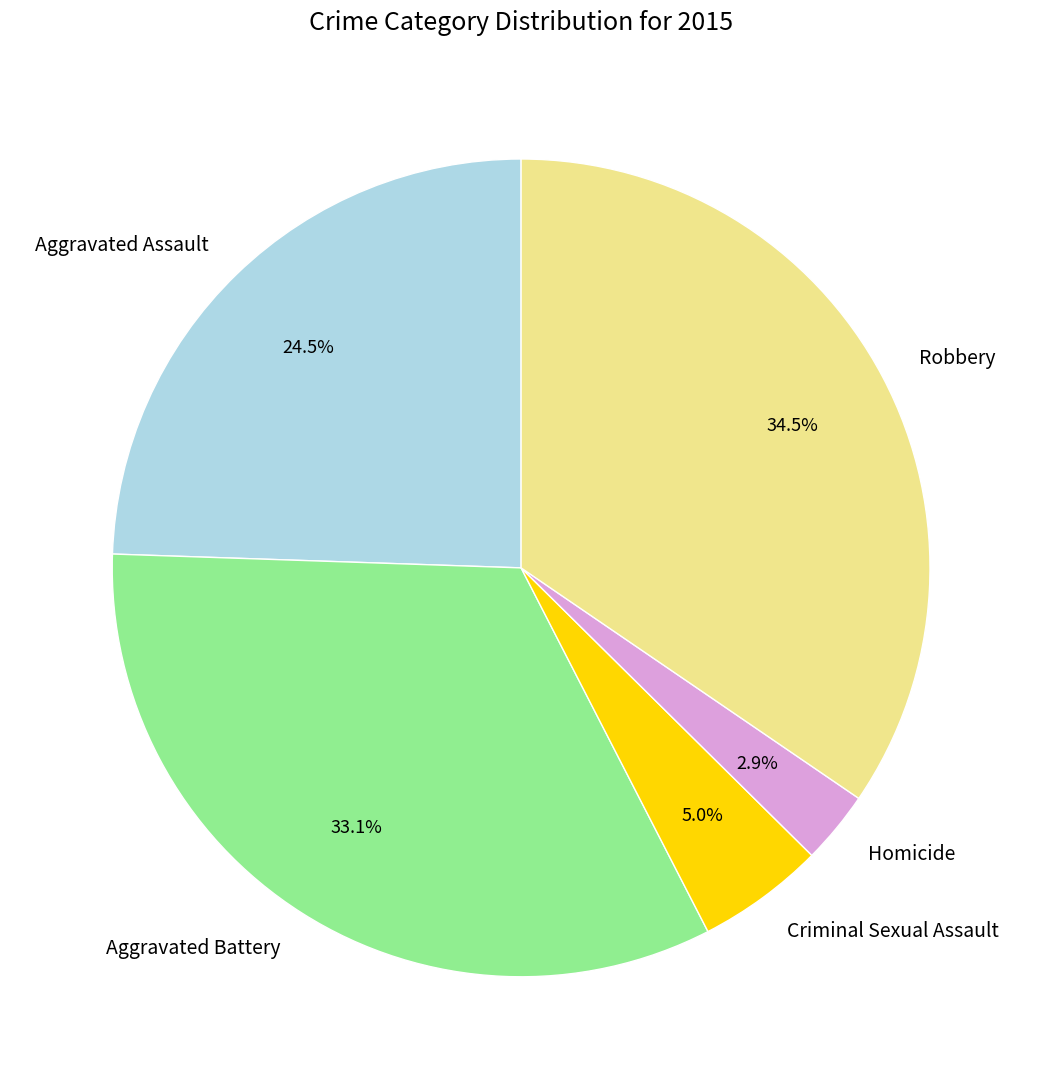

How many slices are in this pie chart?

5